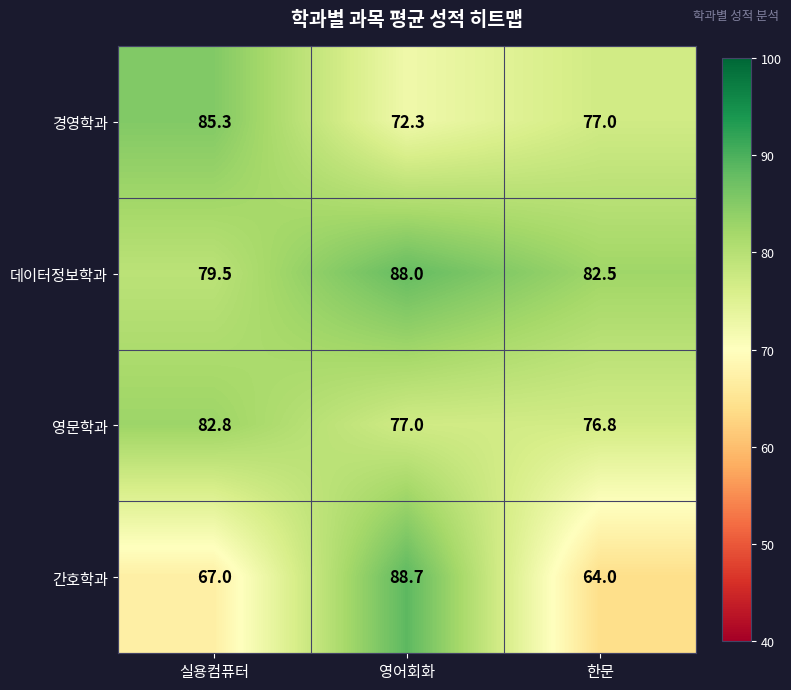

Where does the 영문학과 series first go above 77?

실용컴퓨터